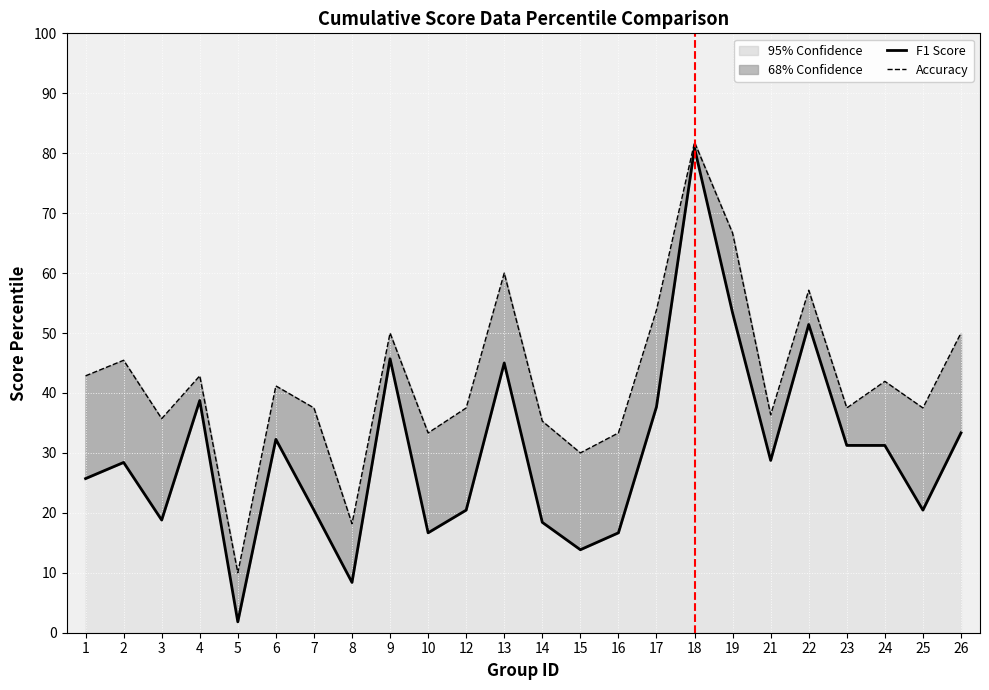

Reading right to left, extract all data points from this chart.

F1 Score: 26=0.3	25=0.2	24=0.3	23=0.3	22=0.5	21=0.3	19=0.5	18=0.8	17=0.4	16=0.2	15=0.1	14=0.2	13=0.5	12=0.2	10=0.2	9=0.5	8=0.1	7=0.2	6=0.3	5=0.0	4=0.4	3=0.2	2=0.3	1=0.3
Accuracy: 26=0.5	25=0.4	24=0.4	23=0.4	22=0.6	21=0.4	19=0.7	18=0.8	17=0.5	16=0.3	15=0.3	14=0.4	13=0.6	12=0.4	10=0.3	9=0.5	8=0.2	7=0.4	6=0.4	5=0.1	4=0.4	3=0.4	2=0.5	1=0.4